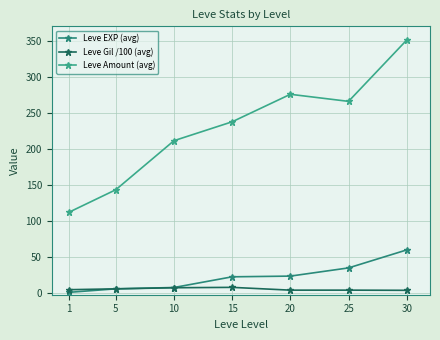

What is the average value of the Leve Gil /100 (avg) series?

5.7